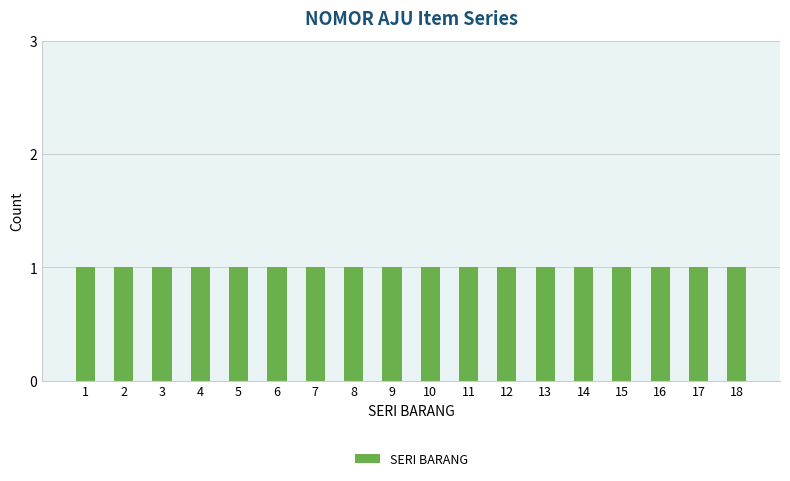

Reading left to right, extract all data points from this chart.

SERI BARANG: 1	2	3	4	5	6	7	8	9	10	11	12	13	14	15	16	17	18
Count: 1	1	1	1	1	1	1	1	1	1	1	1	1	1	1	1	1	1